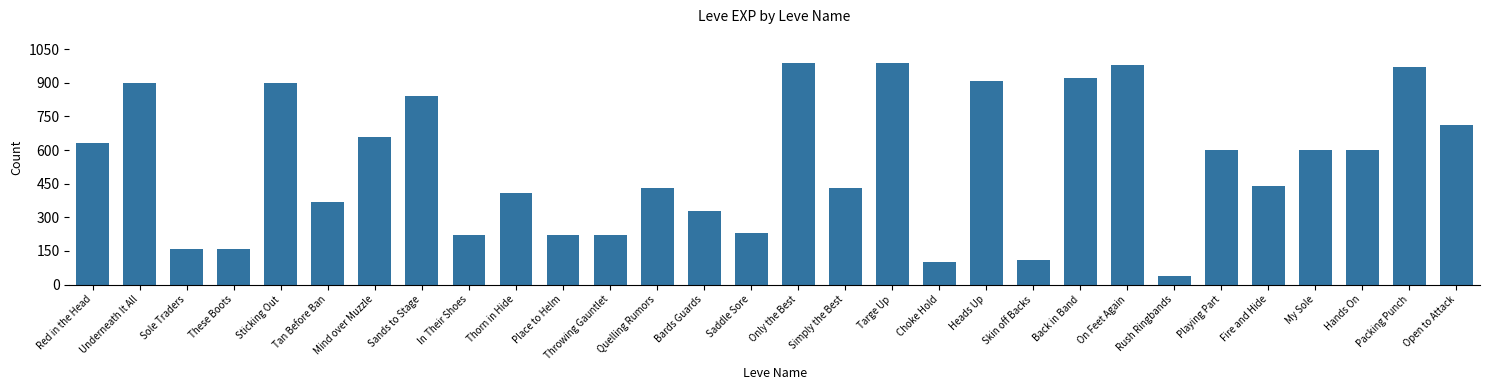

Read the value at Rush Ringbands, to the nearest 50.

50